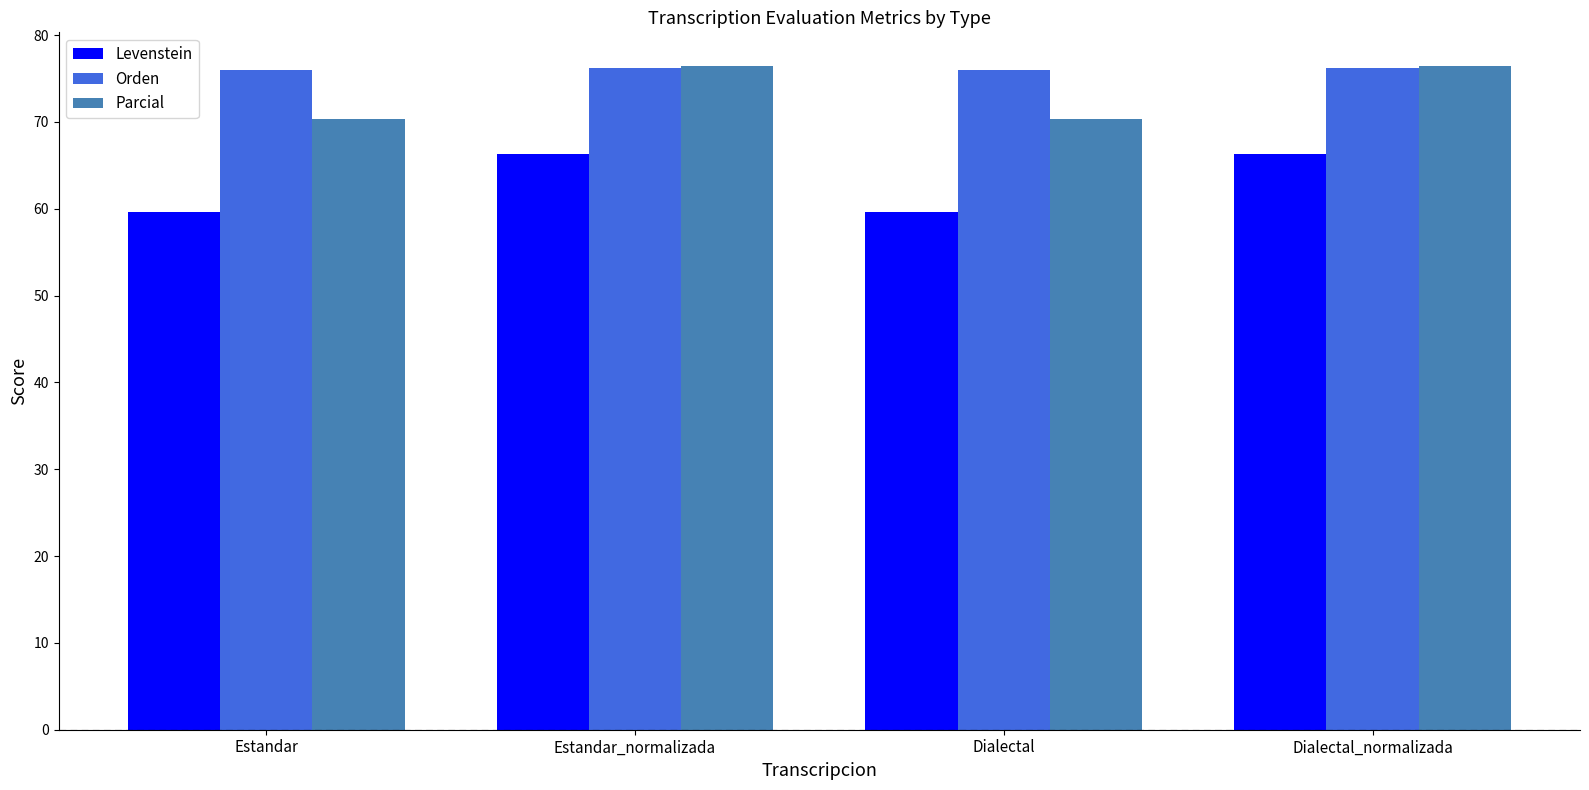

How many bars are there in each group?

3